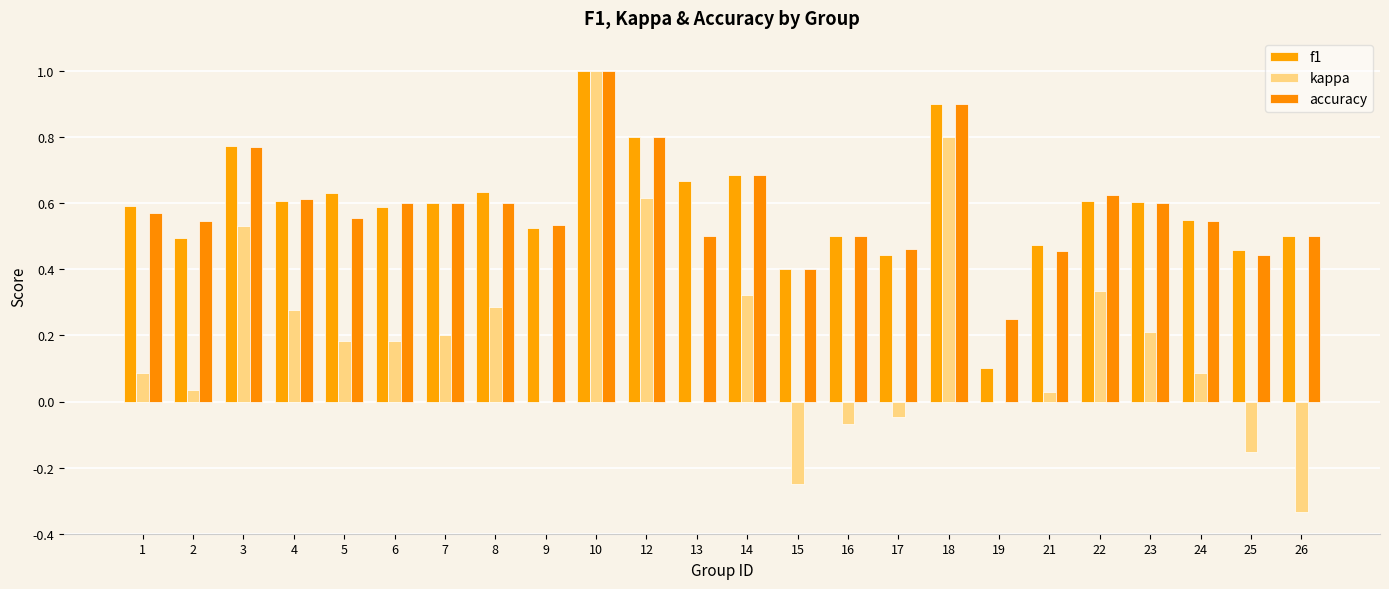

How many groups of bars are there?

24